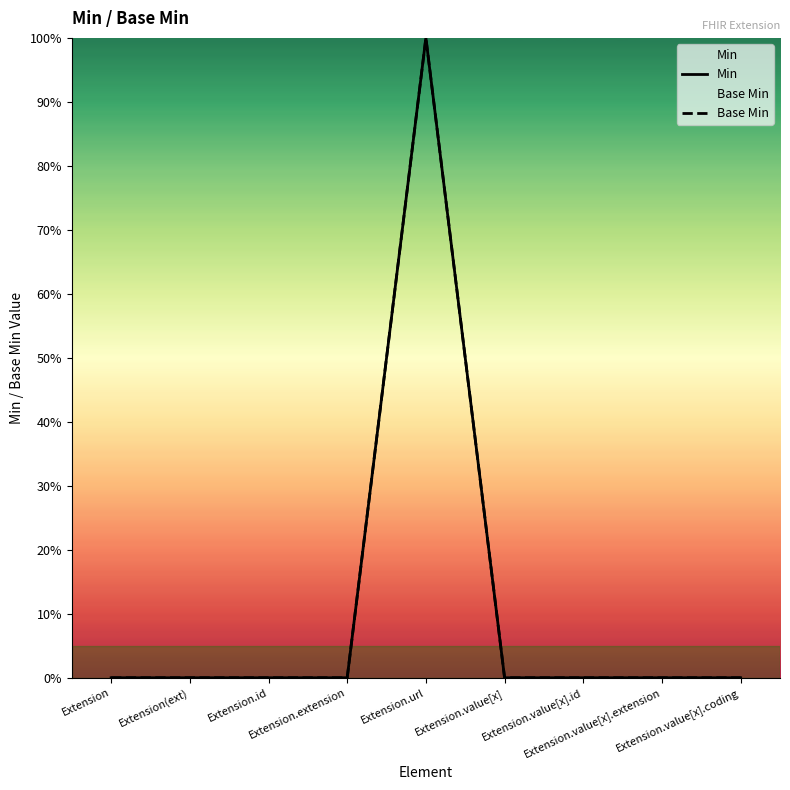

What is the sum of all Base Min values?

1